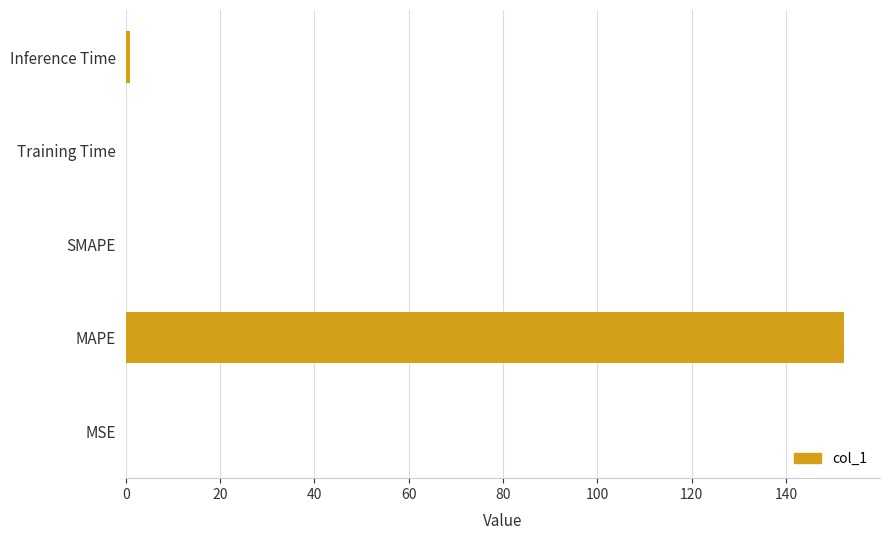

Which label corresponds to the largest value in the chart?

MAPE